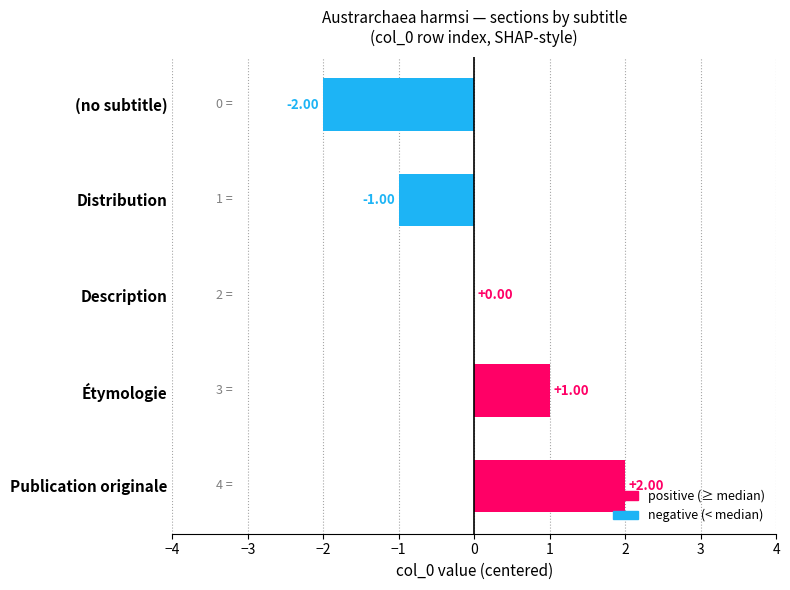

At which label is the value closest to 0?

Description